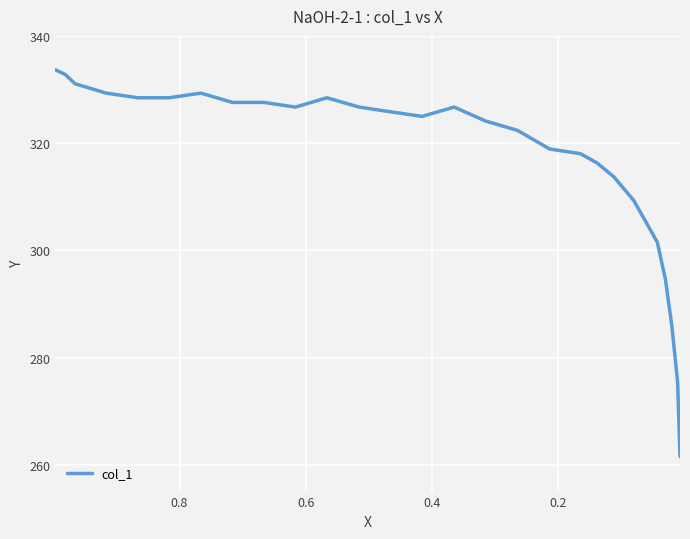

Does the chart display data point markers on the line(s)?

No